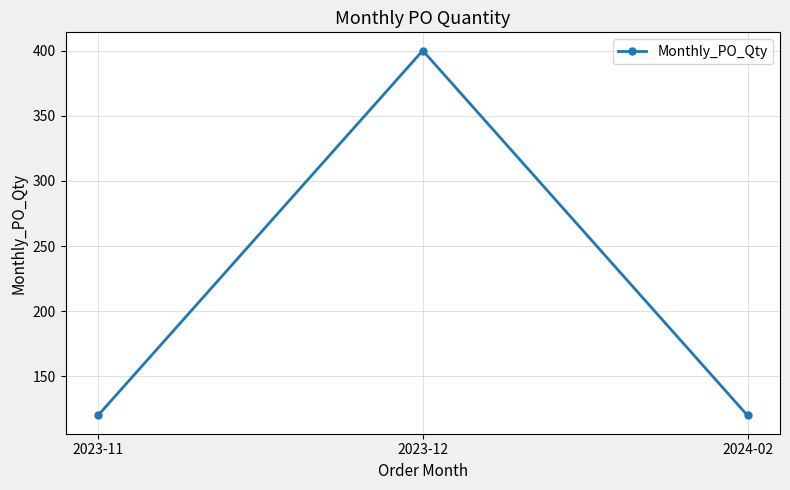

How many lines are shown in the chart?

1